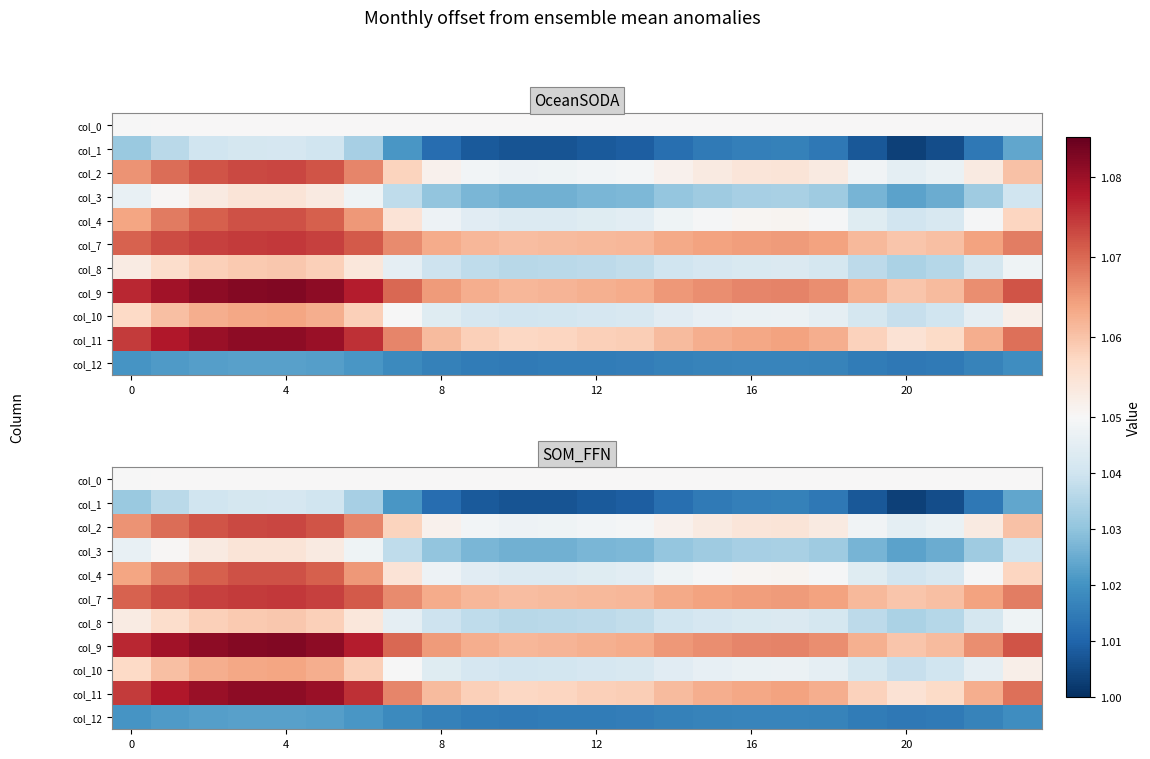

Which series has the widest spread of values?

col_1